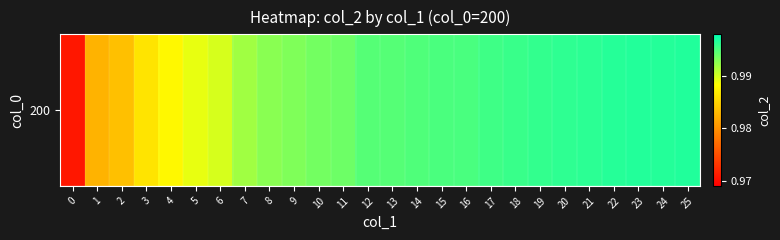

True or false: the data shows 1.0 at 16.

True